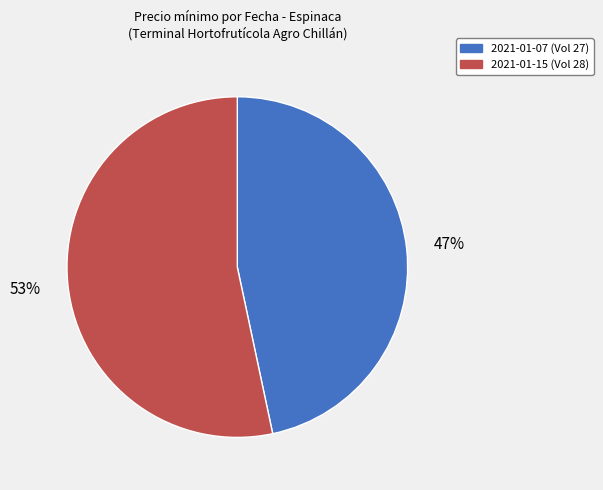

Approximately how many times larger is the value at 2021-01-07 (Vol 27) compared to 2021-01-15 (Vol 28)?

0.9